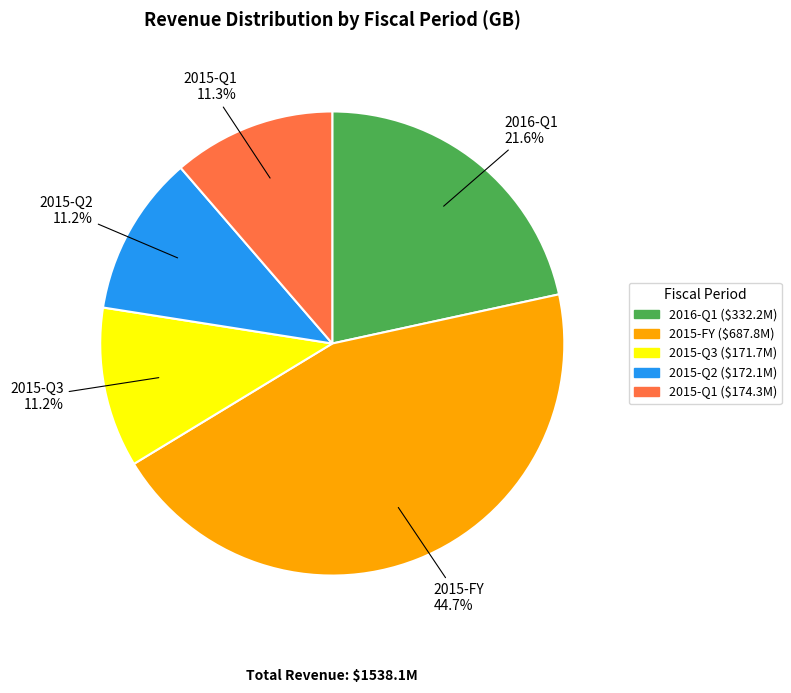

Which slice is the largest?

2015-FY